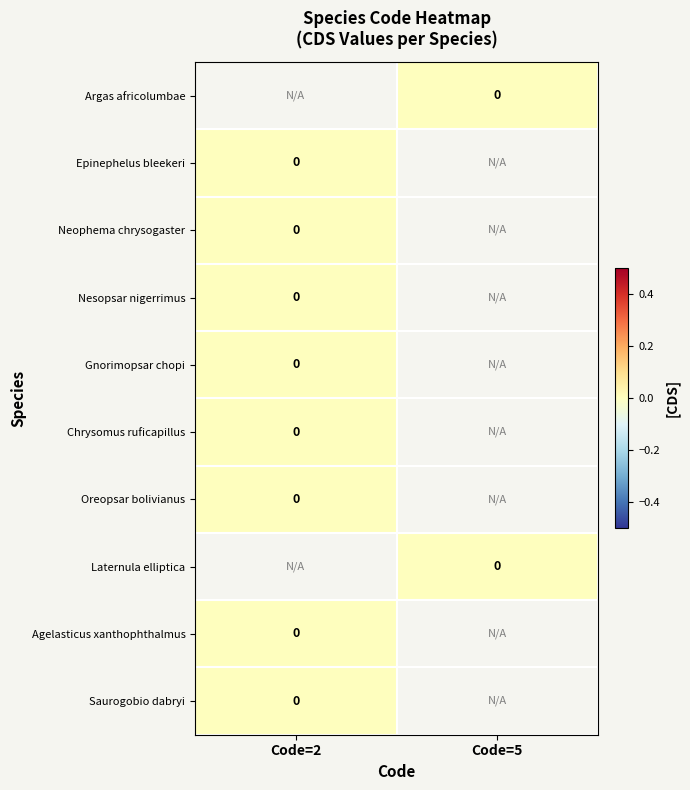

List the labels in order of Argas africolumbae value, smallest first.

Code=2, Code=5